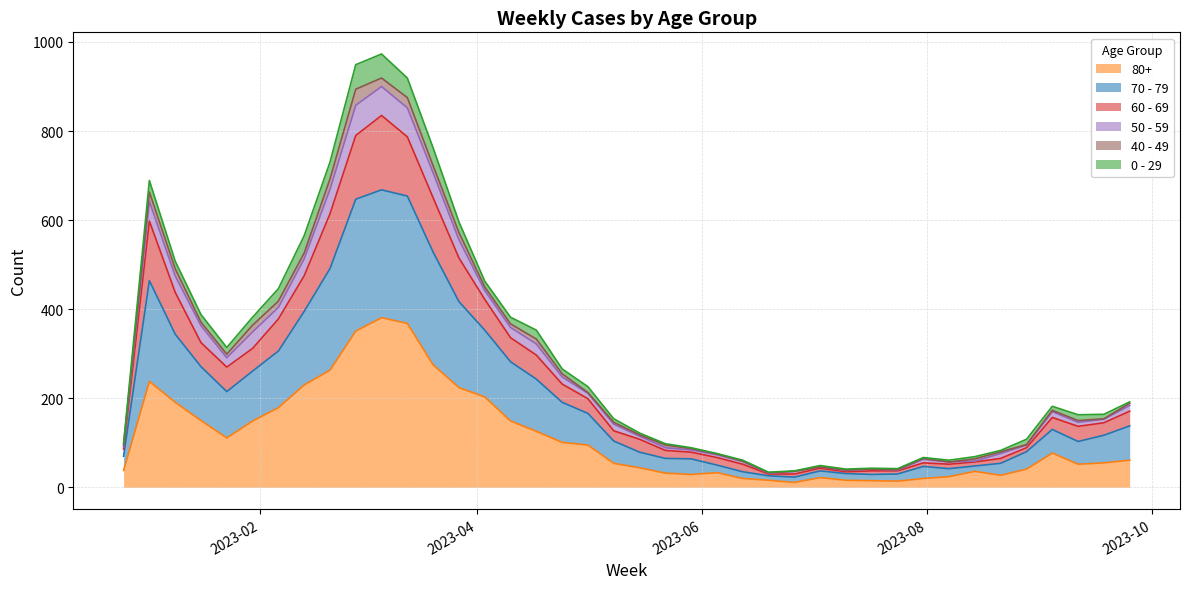

What are all the series names shown in the legend?

80+, 70 - 79, 60 - 69, 50 - 59, 40 - 49, 0 - 29